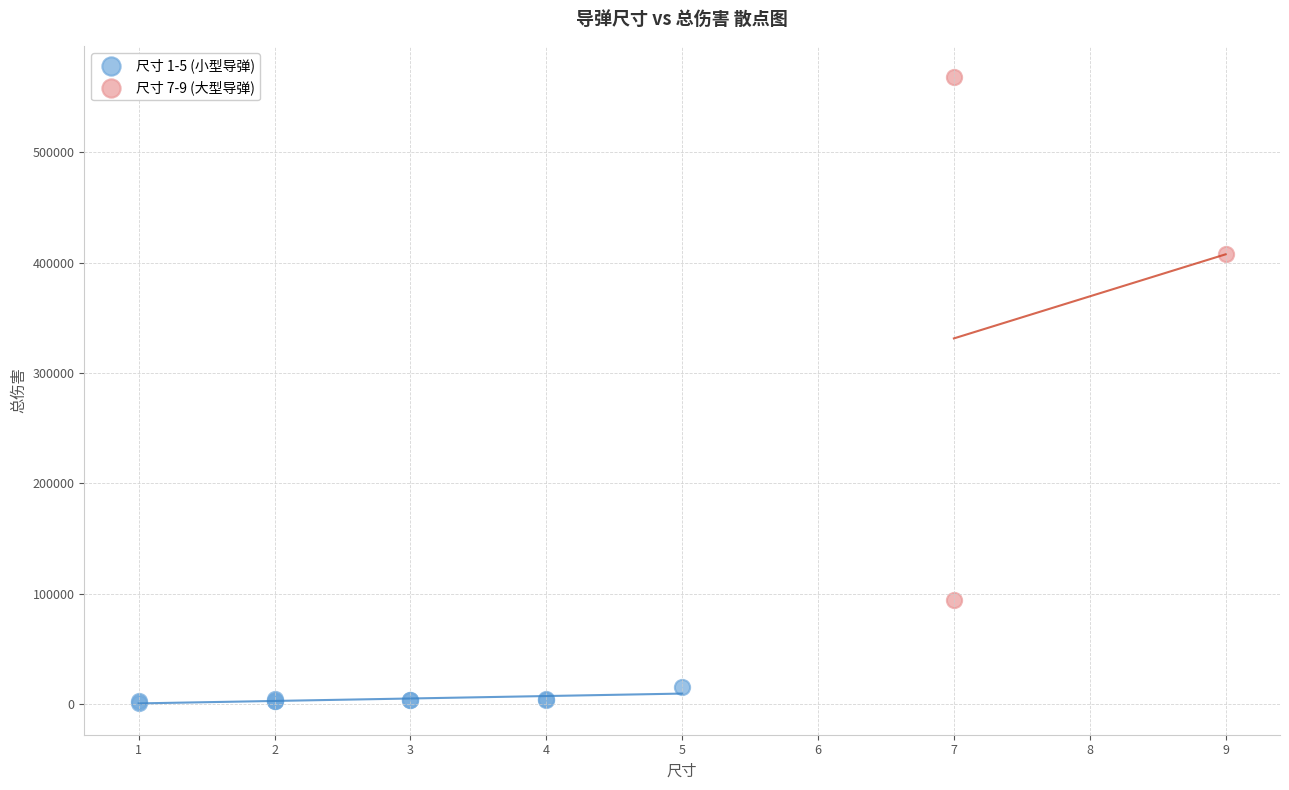

Which series reaches the maximum Y coordinate?

尺寸 7-9 (大型导弹)